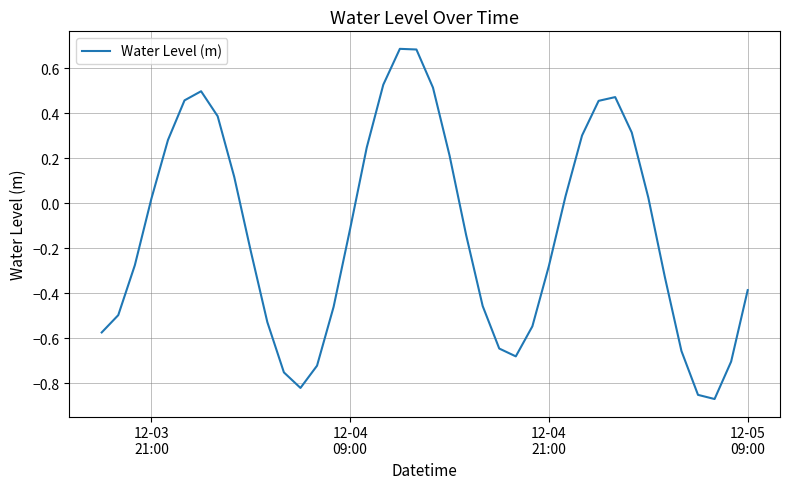

What is the difference between the maximum and minimum values?

1.6